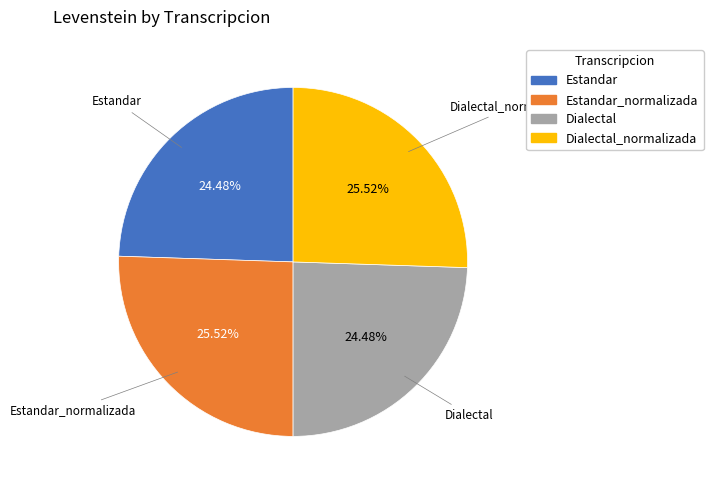

Is there a majority slice in this chart?

No